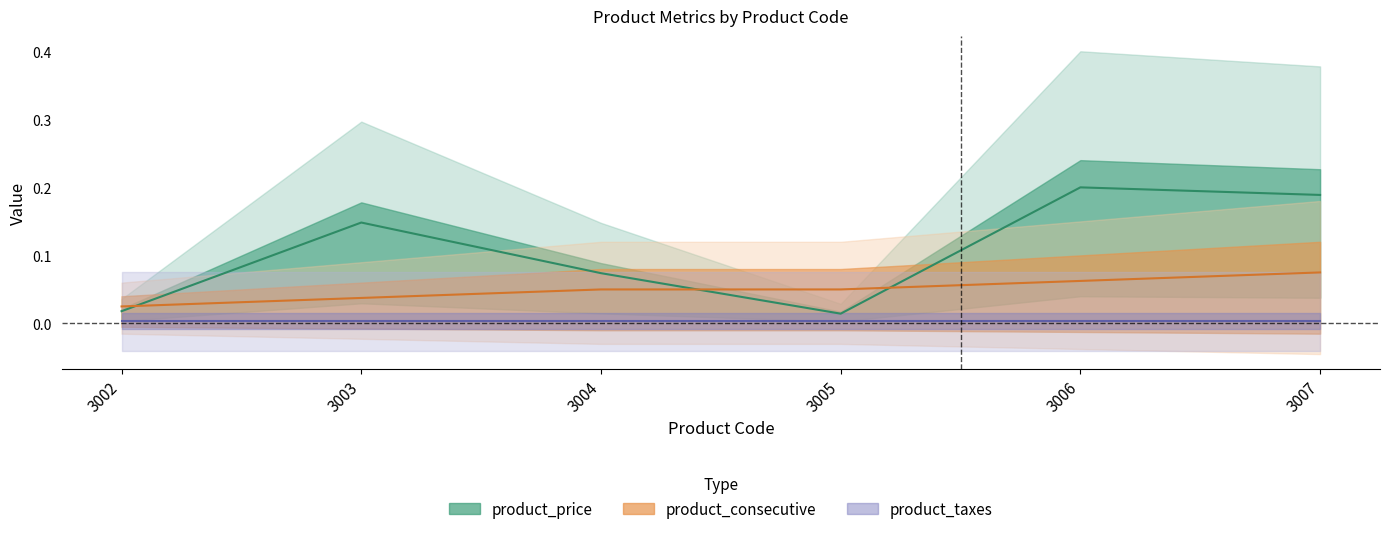

Count the product_consecutive values in the range 0 to 1.

6